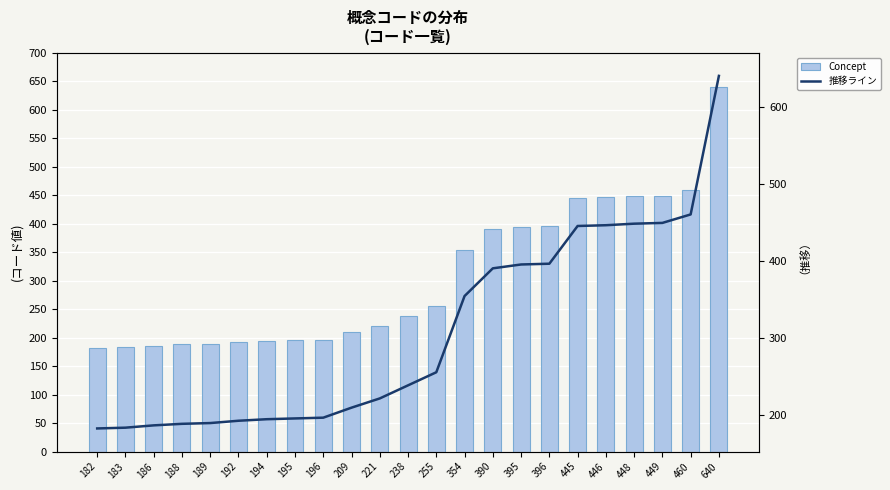

Reading right to left, what are all the values shown in this chart?

Concept: 640=640	460=460	449=449	448=448	446=446	445=445	396=396	395=395	390=390	354=354	255=255	238=238	221=221	209=209	196=196	195=195	194=194	192=192	189=189	188=188	186=186	183=183	182=182
推移ライン: 640=640	460=460	449=449	448=448	446=446	445=445	396=396	395=395	390=390	354=354	255=255	238=238	221=221	209=209	196=196	195=195	194=194	192=192	189=189	188=188	186=186	183=183	182=182